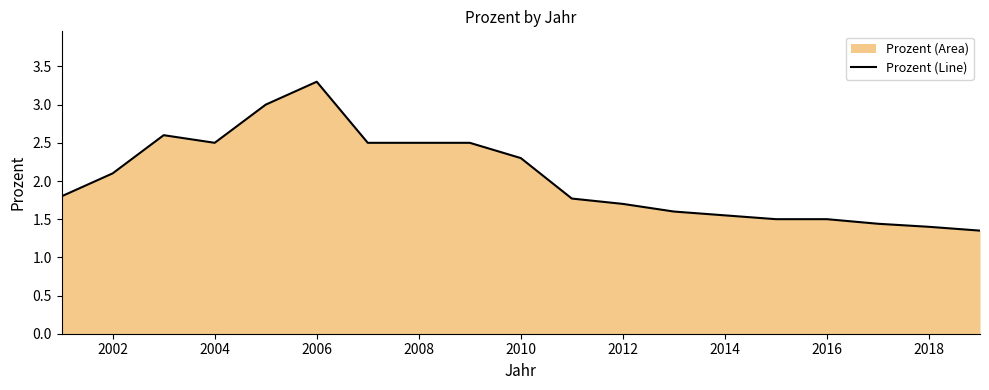

The chart shows a value of 1.2 at 2012. True or false?

False